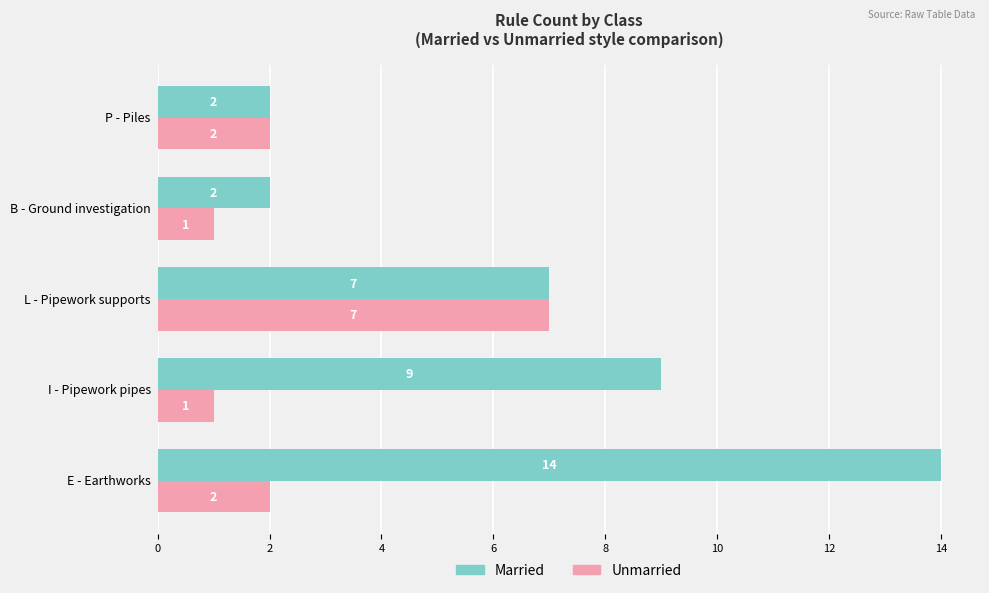

List the series in order of their peak value, highest first.

Married, Unmarried